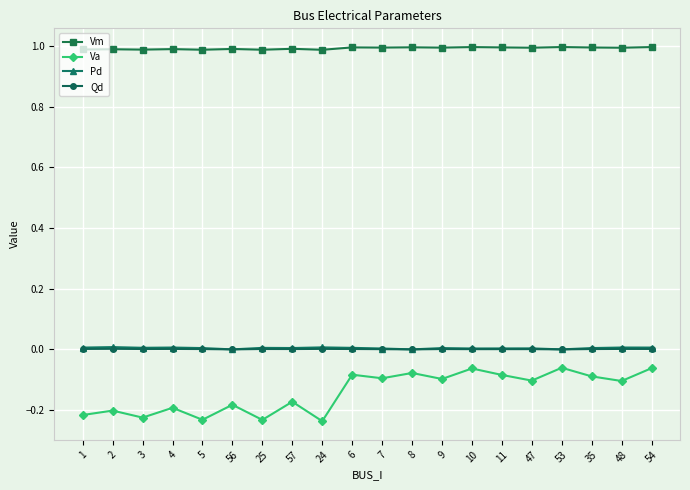

What is the label of the 15th point from the right?

56